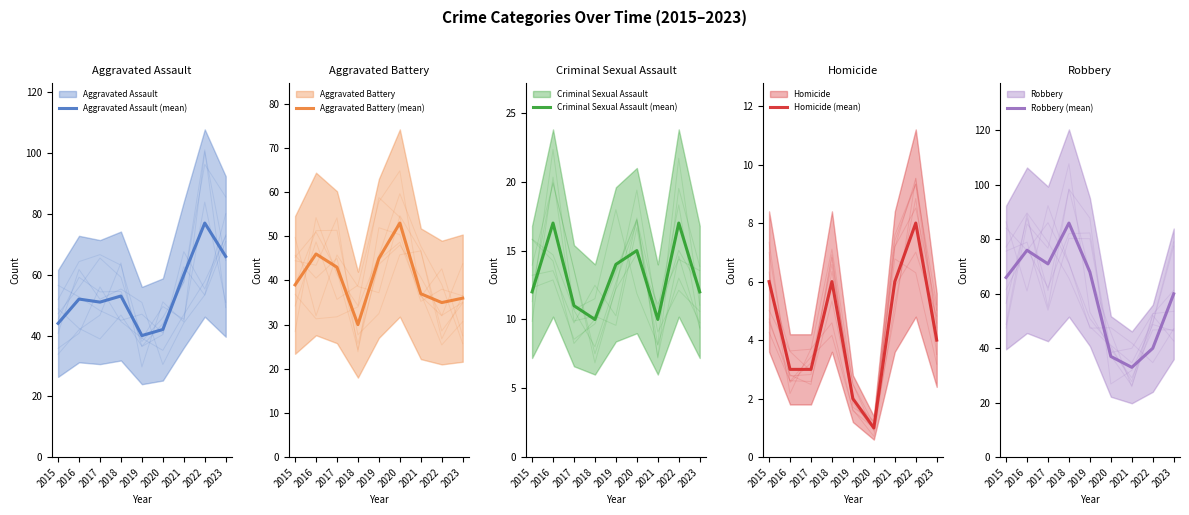

How many series are shown in this chart?

5